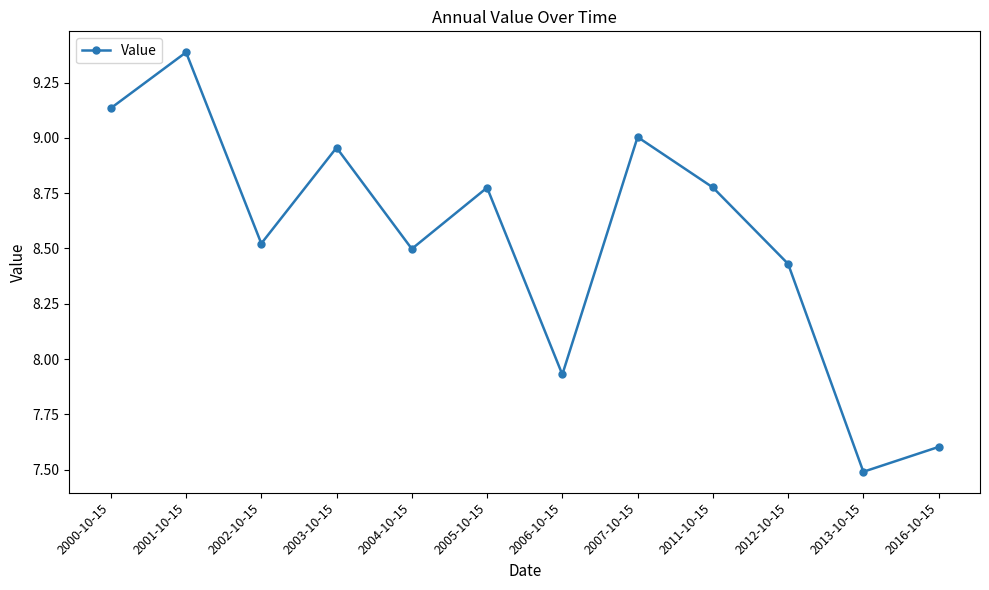

What is the maximum value shown in the chart?

9.4